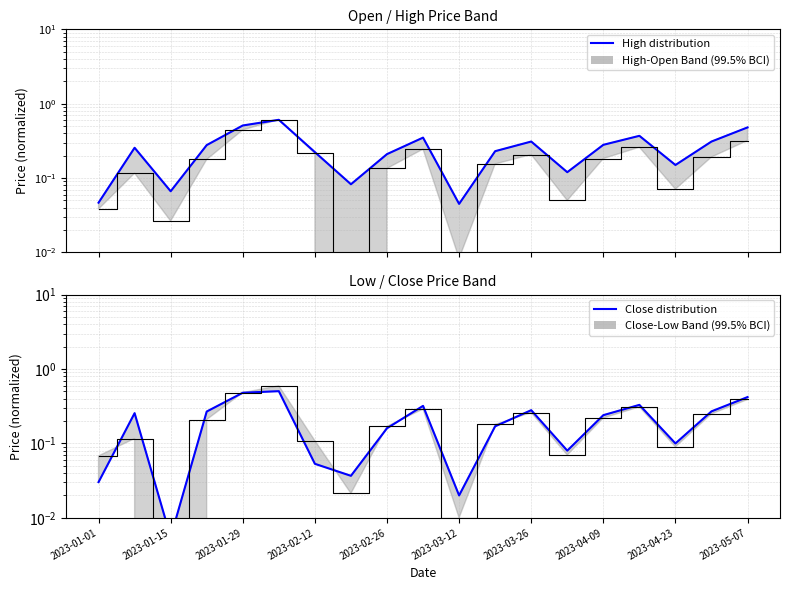

What is the difference between the maximum and minimum values in the Close distribution series?

0.5